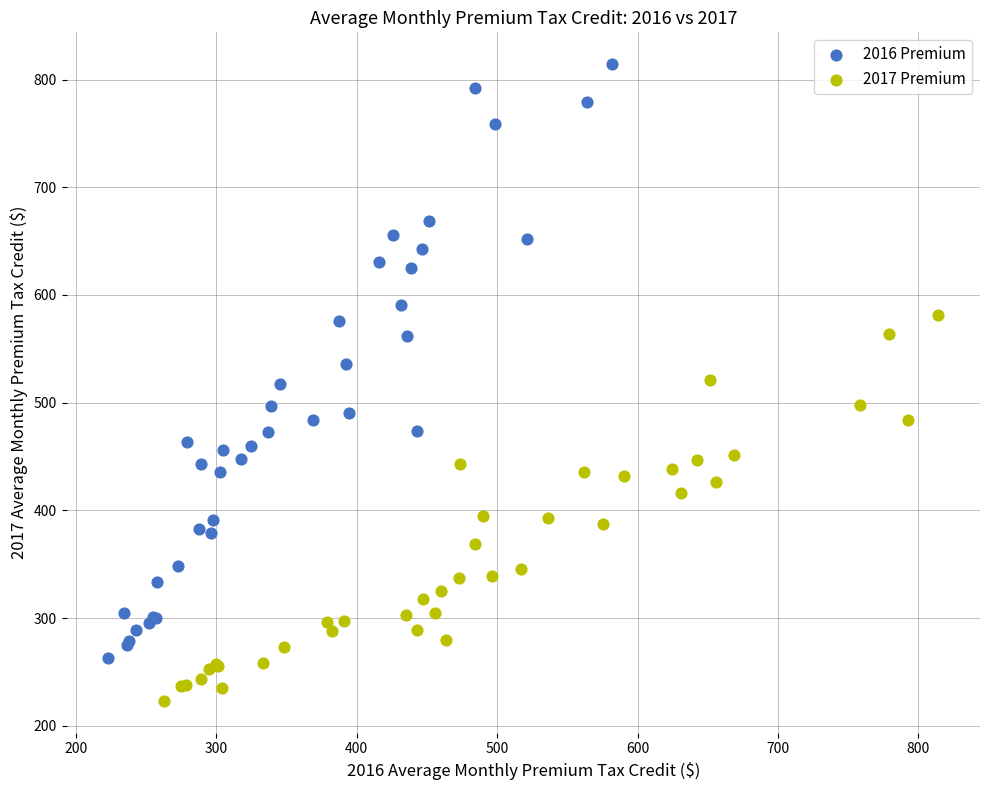

Which series reaches the maximum Y coordinate?

2016 Premium